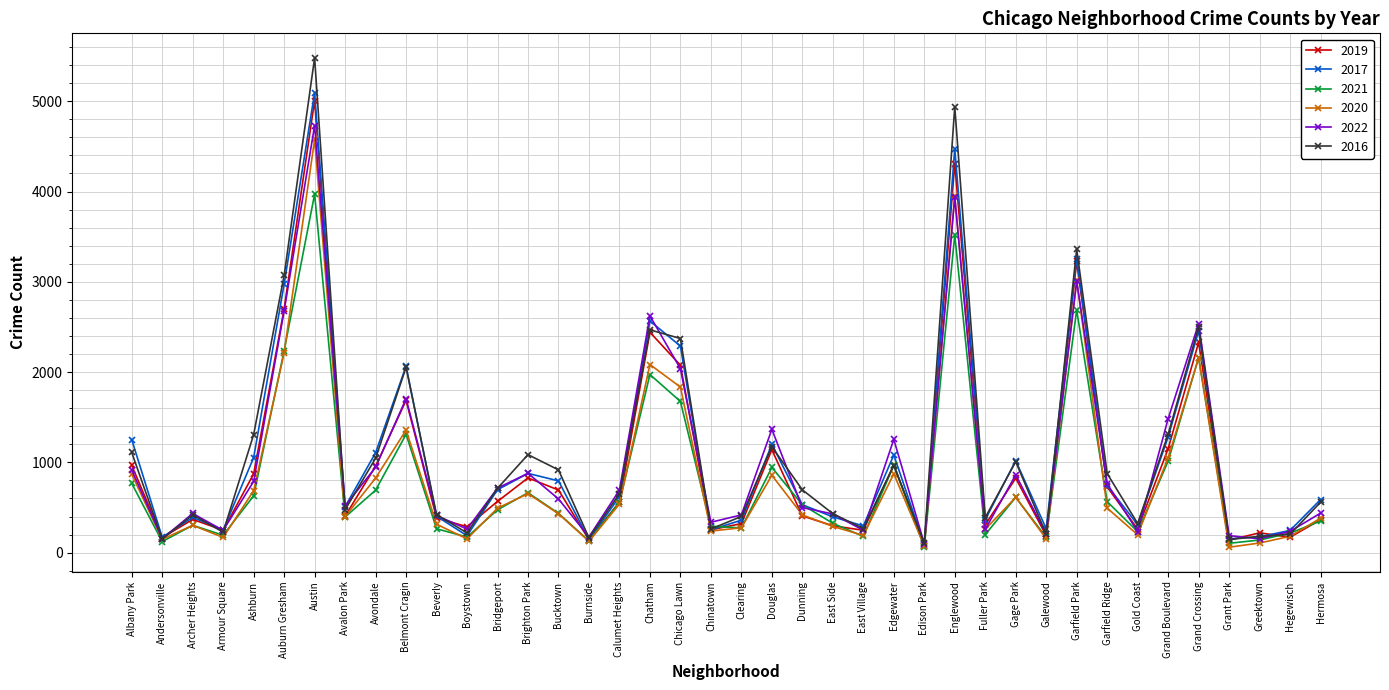

What is the label of the 15th point from the right?

Edgewater